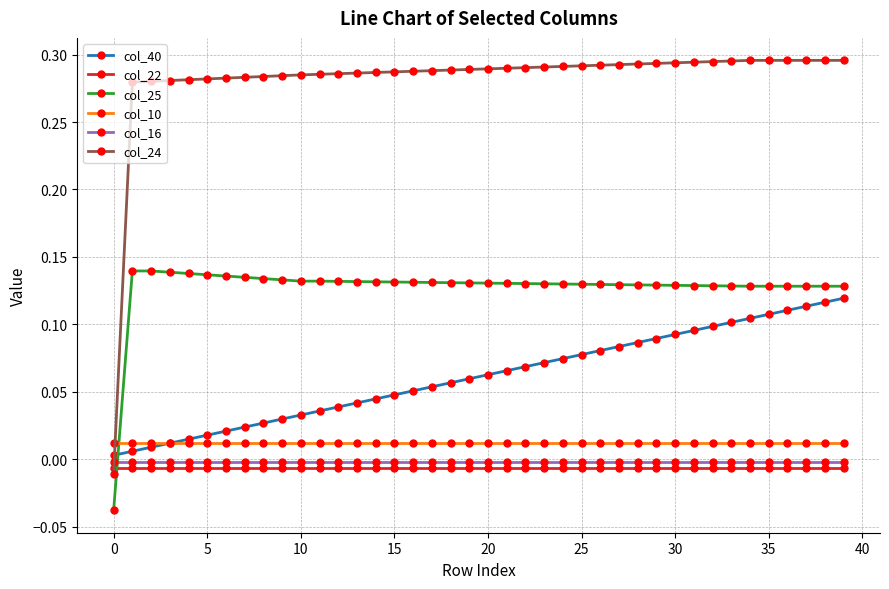

Does the chart have visible grid lines?

Yes